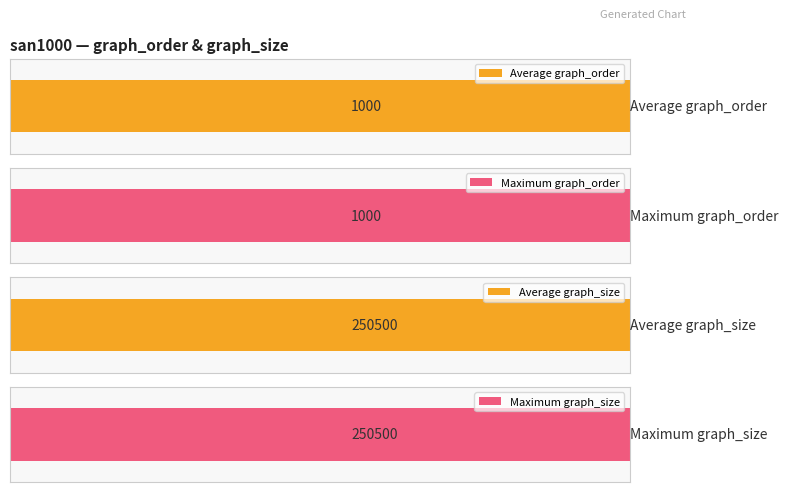

Which series has the largest range (max minus min)?

graph_order